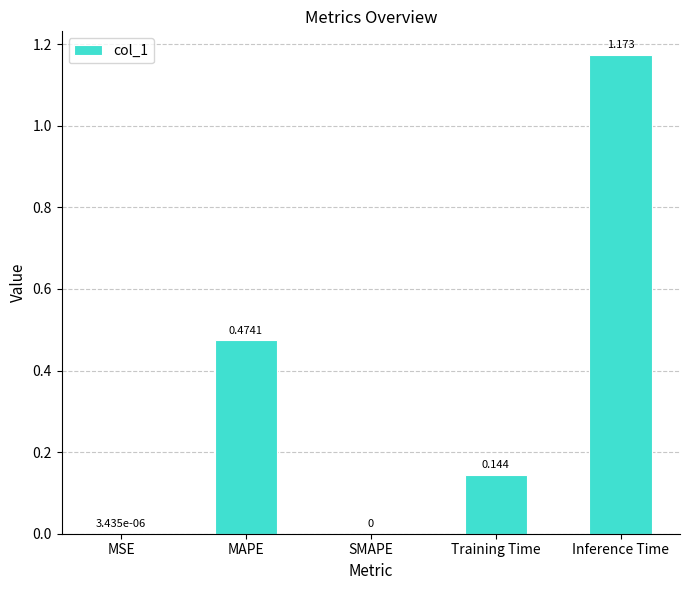

Which label corresponds to the largest value in the chart?

Inference Time